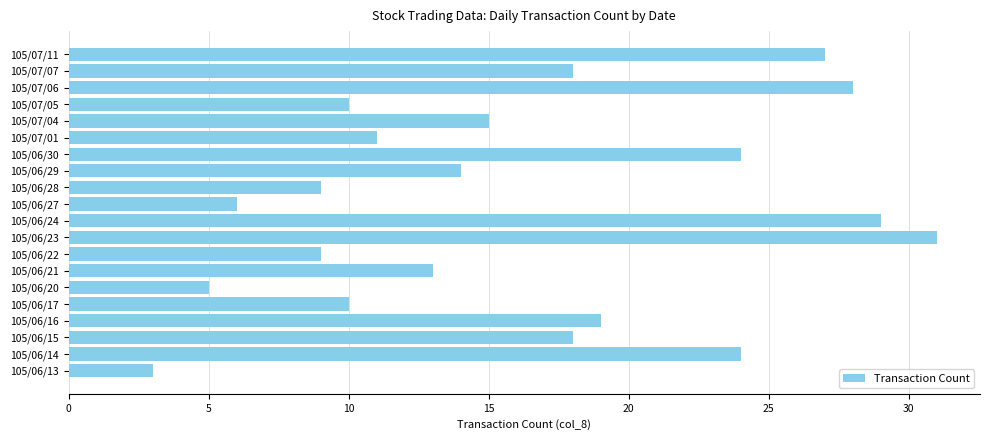

What is the change in value from 105/06/15 to 105/07/01?

-7